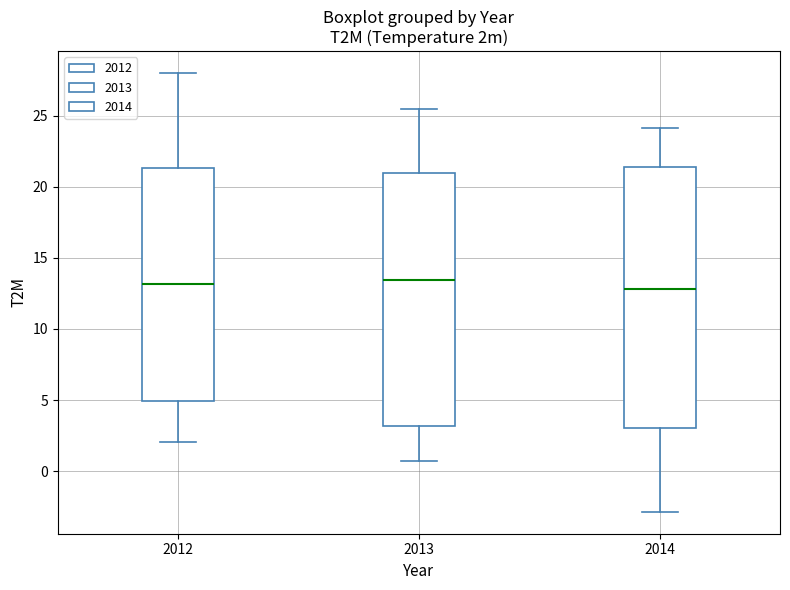

Where is the upper edge of the box at x = 2012 on the y-axis? The values are not printed on the chart, so give them approximately, as read against the axis.

21.5